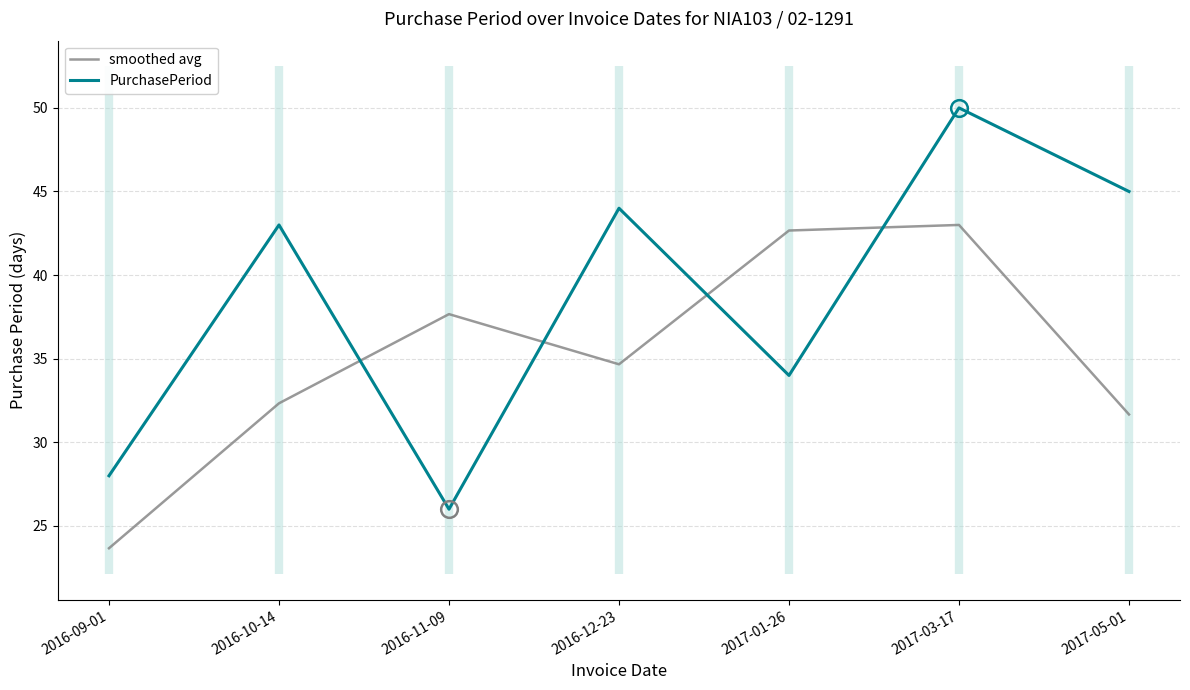

How many times do PurchasePeriod and smoothed avg cross each other?

4